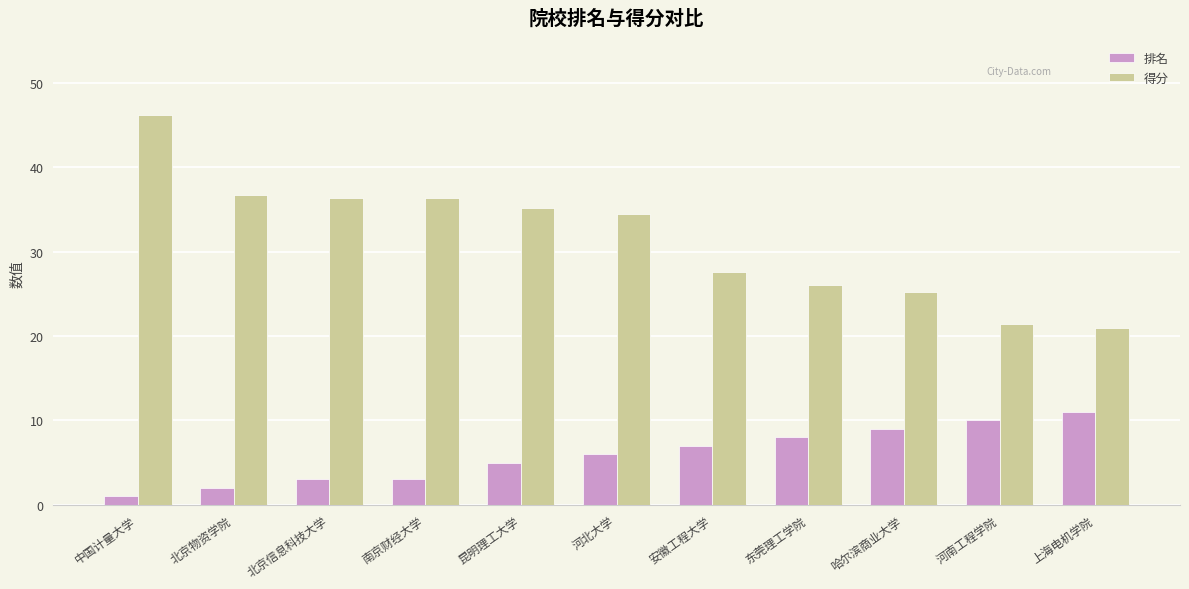

Count the 排名 values in the range 3 to 9.

7